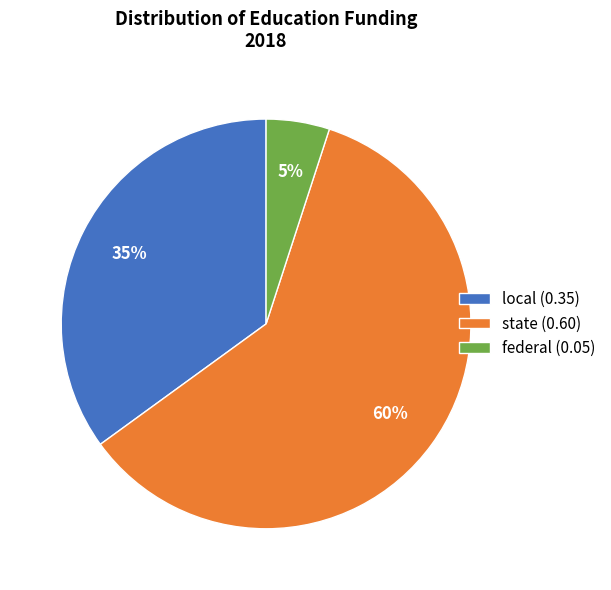

Which slice is the largest?

state